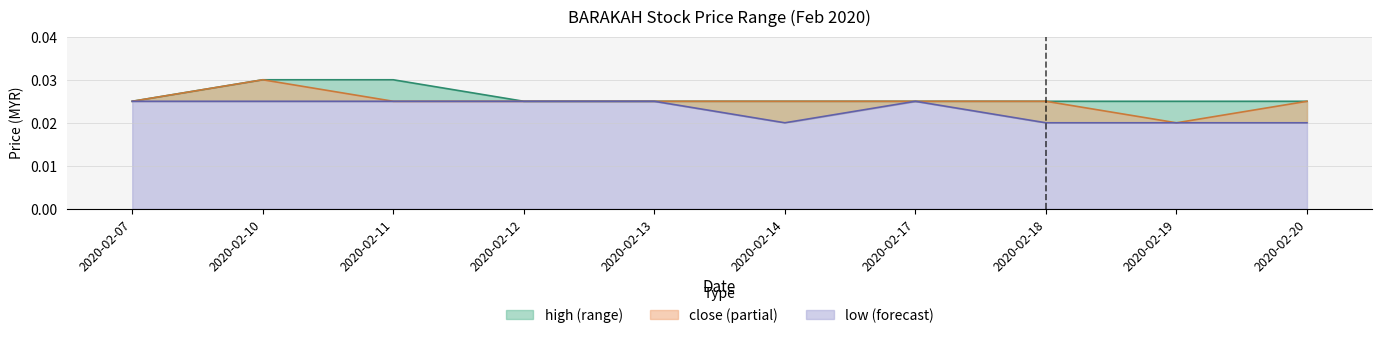

What is the sum of all high_line values?

0.3